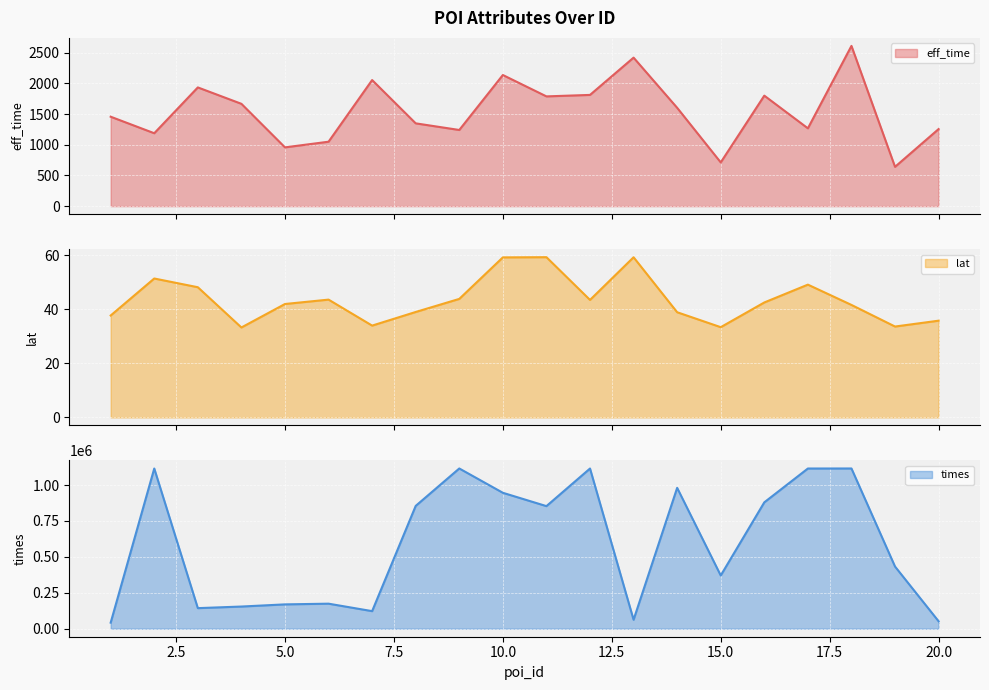

List the series in order of their peak value, highest first.

times line, eff_time line, lat line